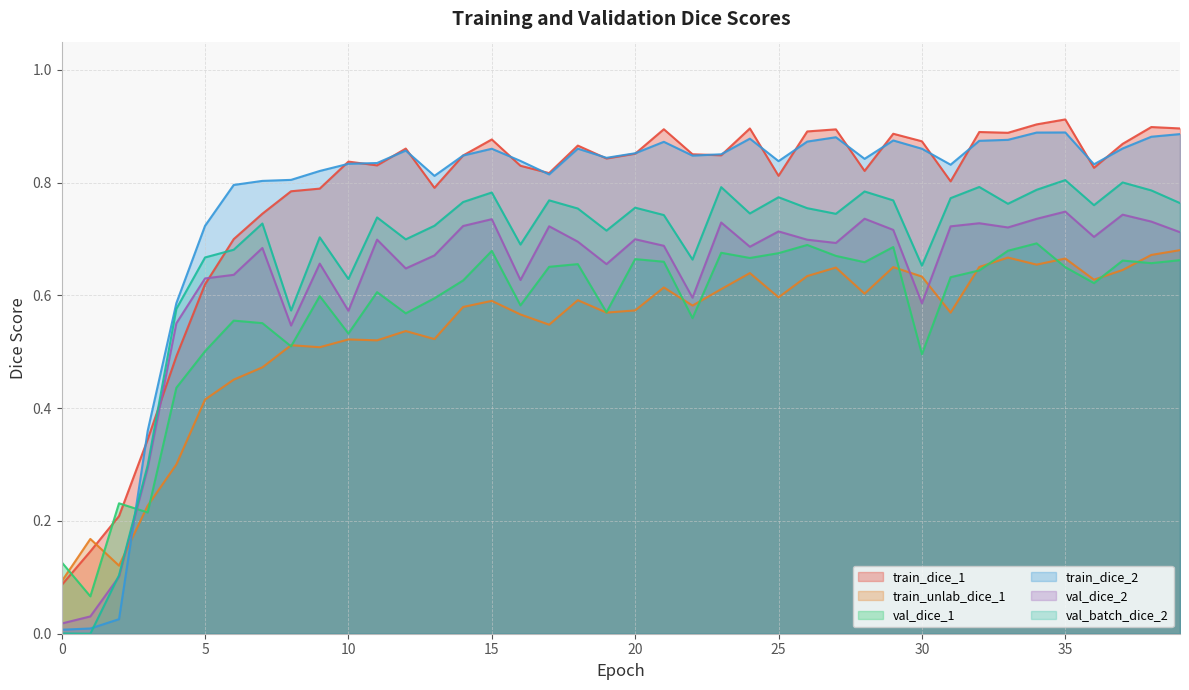

List the series in order of their peak value, highest first.

train_dice_1, train_dice_2, val_batch_dice_2, val_dice_2, val_dice_1, train_unlab_dice_1